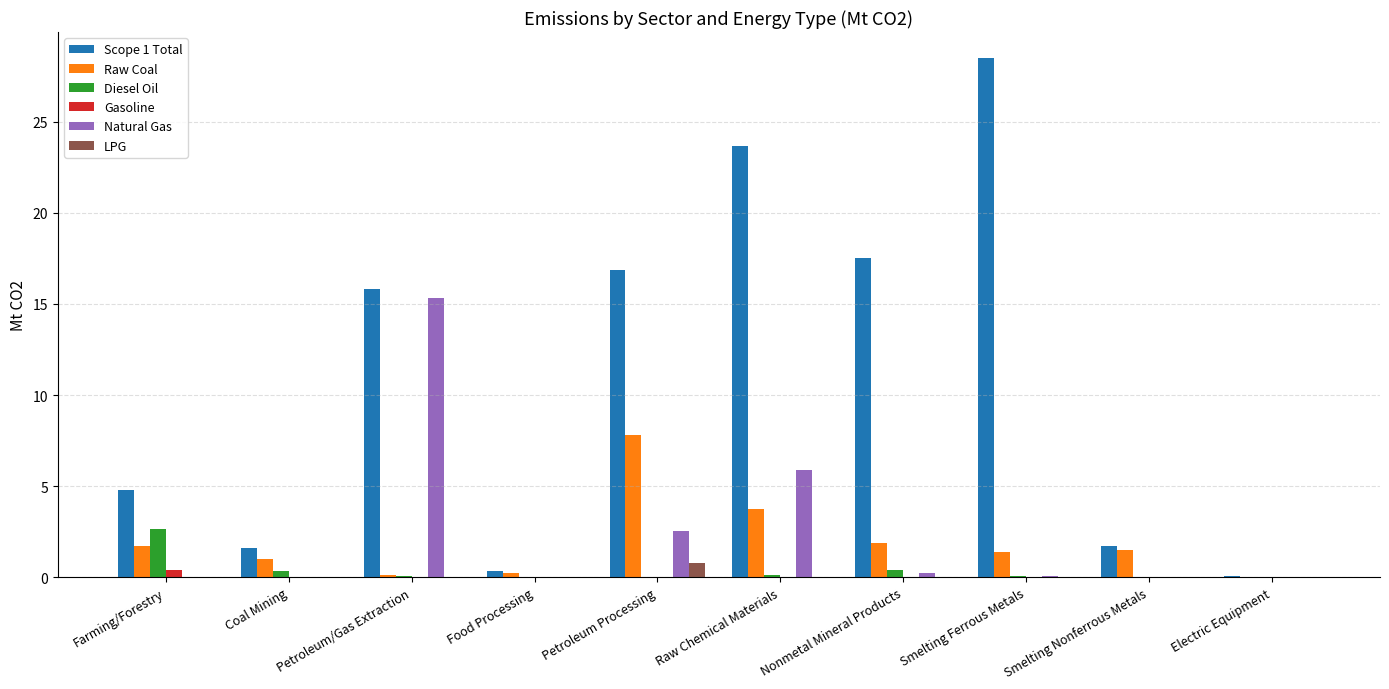

Where is Natural Gas nearest to the value 7?

Raw Chemical Materials